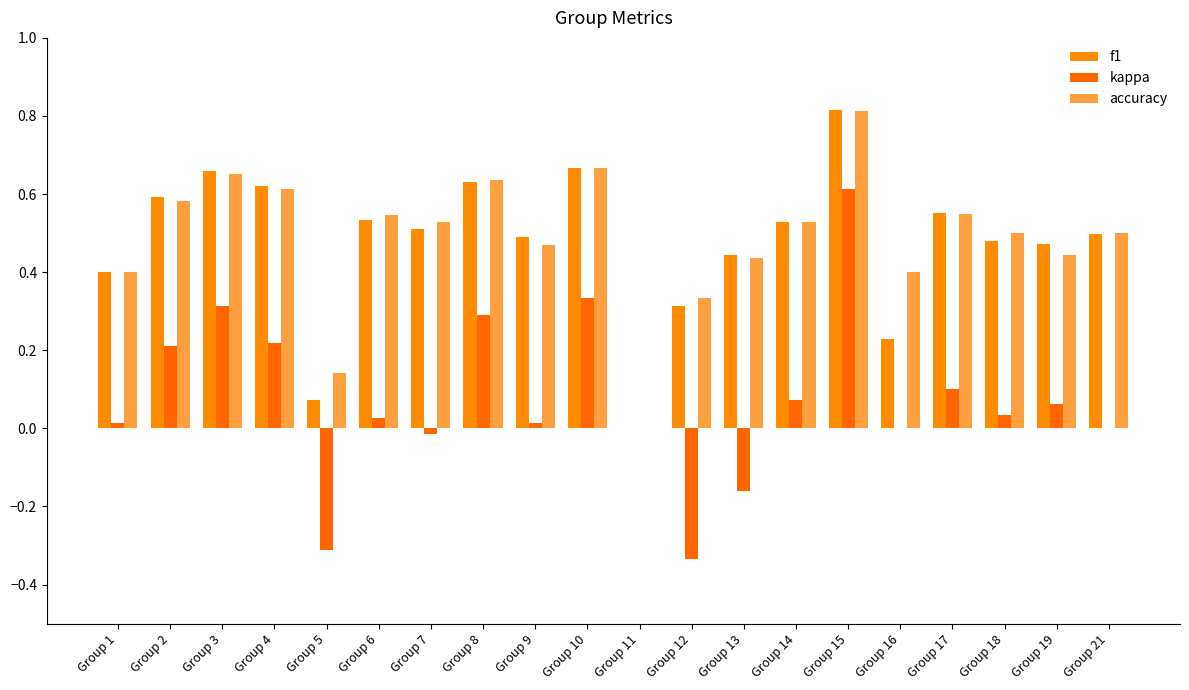

What is the average value of the kappa series?

0.1